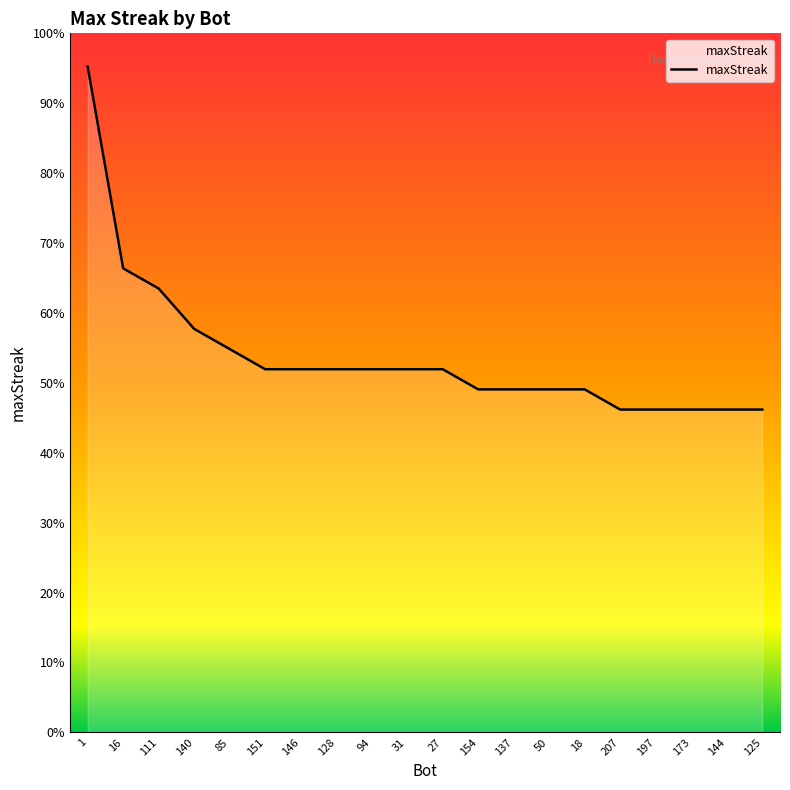

Does the chart display data point markers on the line(s)?

No